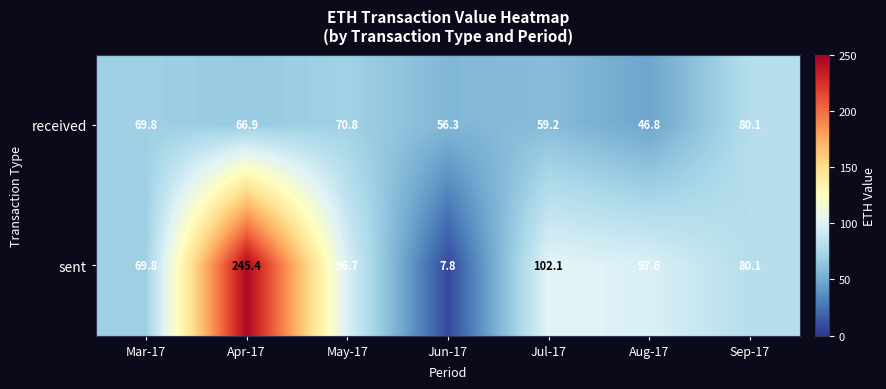

What is the difference between the maximum and second lowest values in the sent series?

175.6